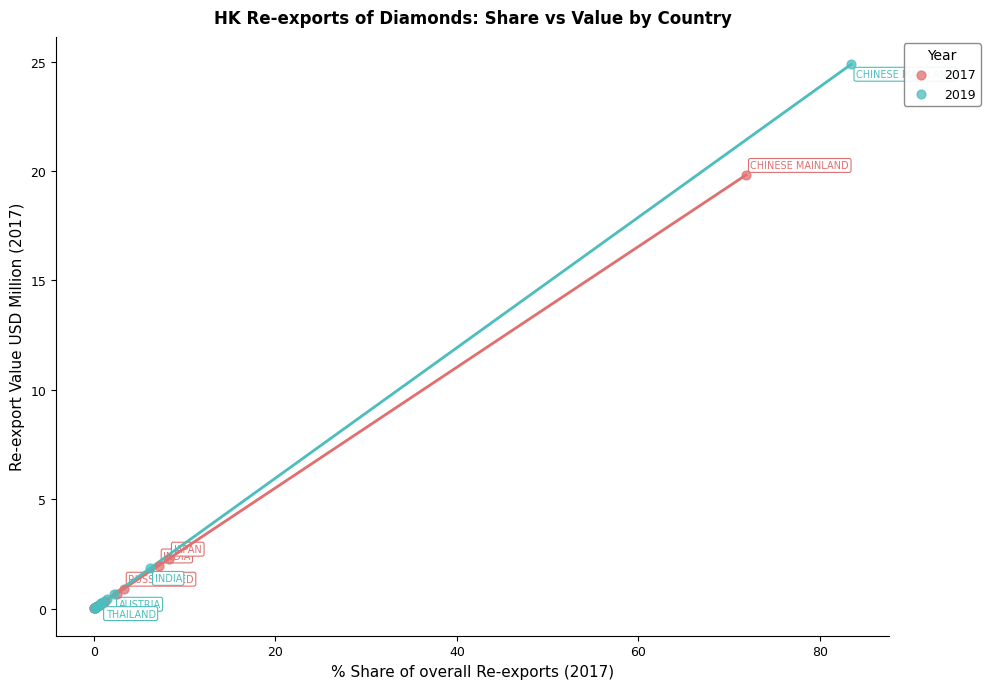

What are all the series names shown in the legend?

2017, 2019